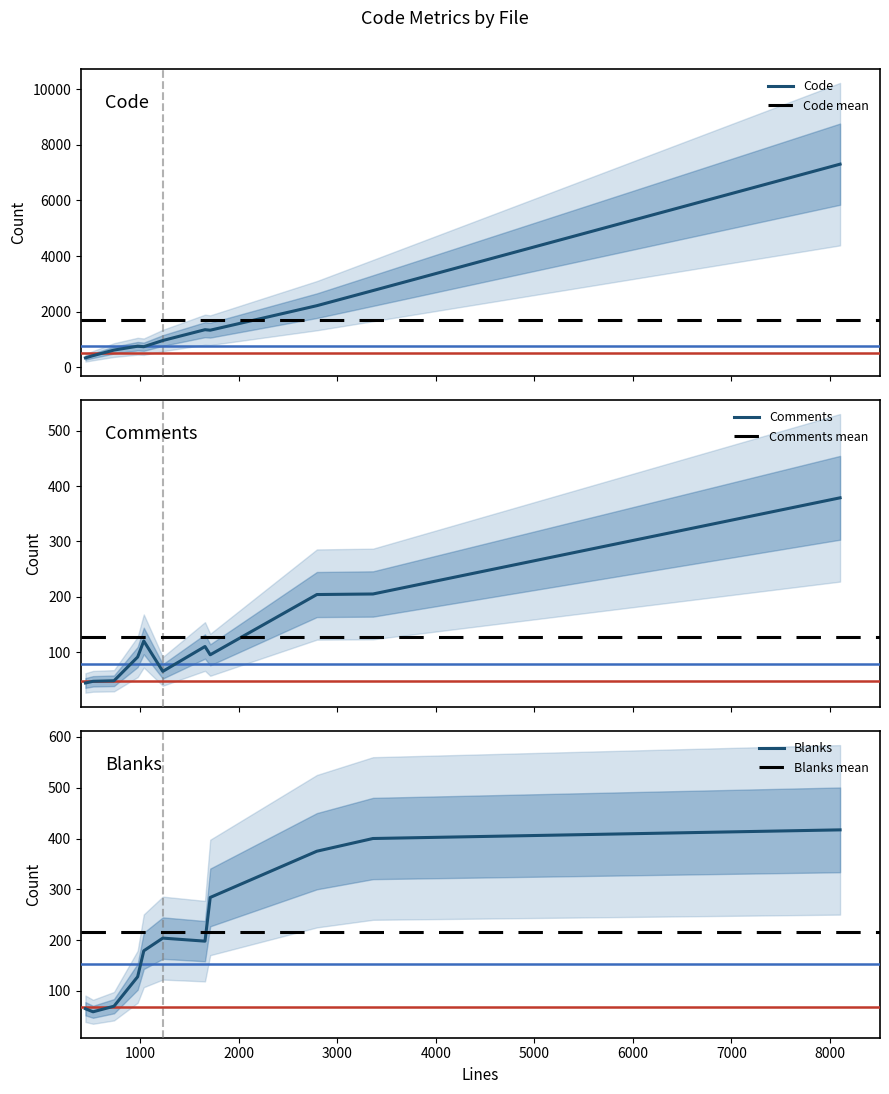

What is the lowest value of the Code series?

337